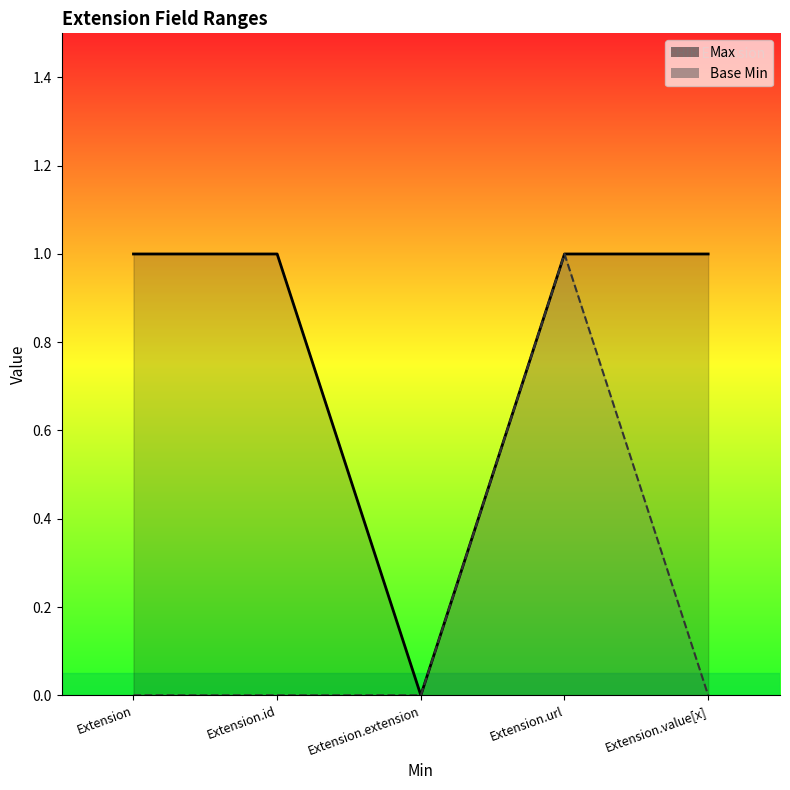

At which category does Max reach its first local valley?

Extension.extension